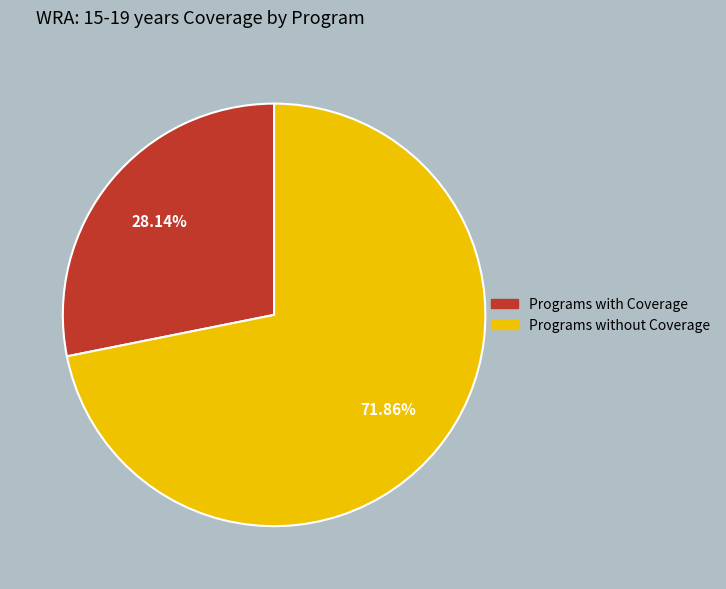

Does any single category account for the majority?

Yes